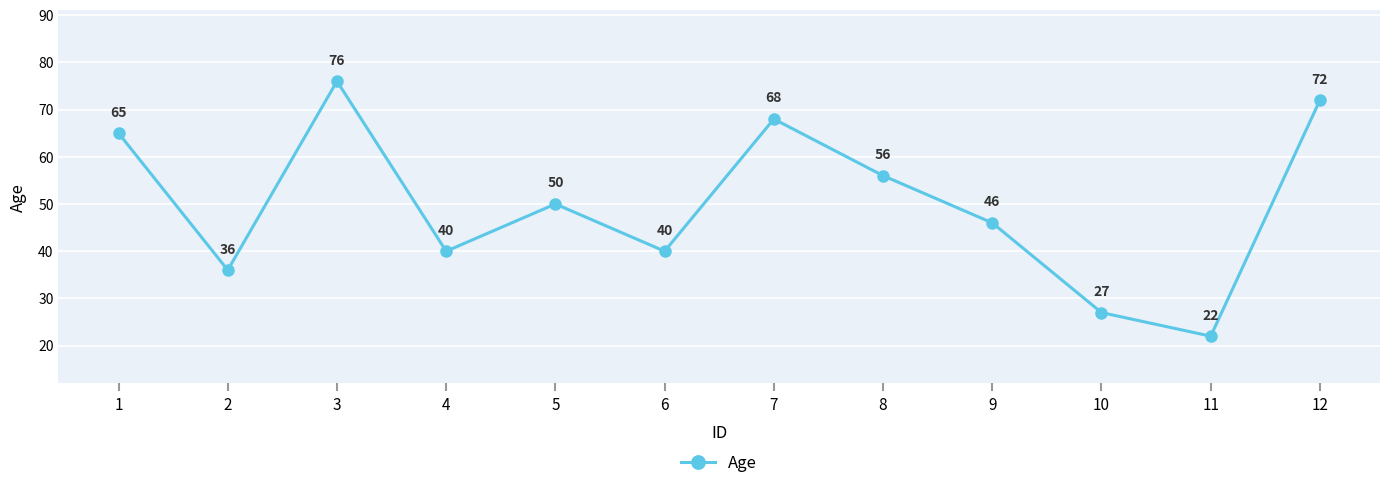

Reading left to right, transcribe all the data shown in this chart.

65	36	76	40	50	40	68	56	46	27	22	72